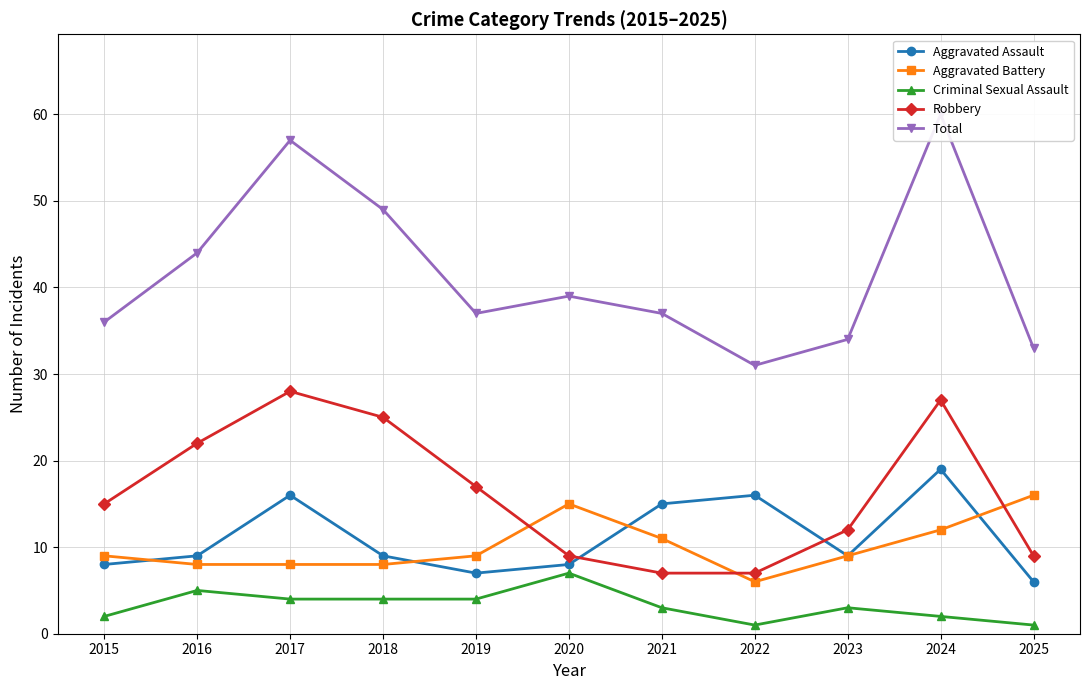

What is the value of the Aggravated Battery point at the 11th from the left?

16